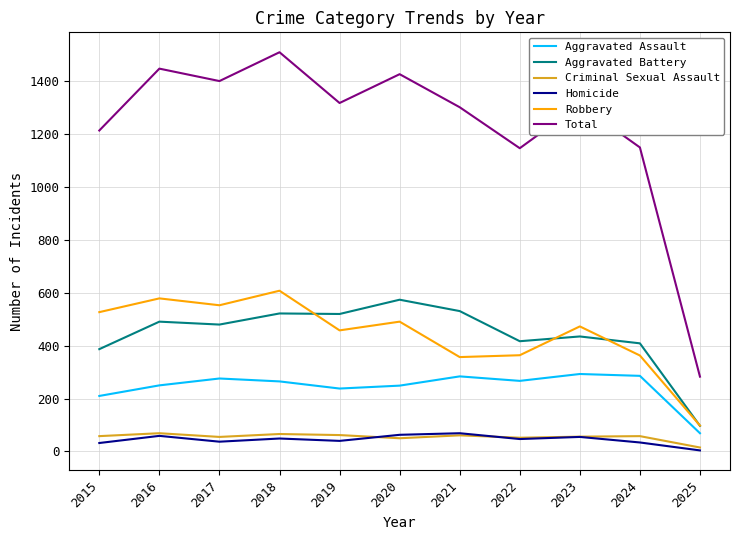

How many values in the Total series are below 1312?

5